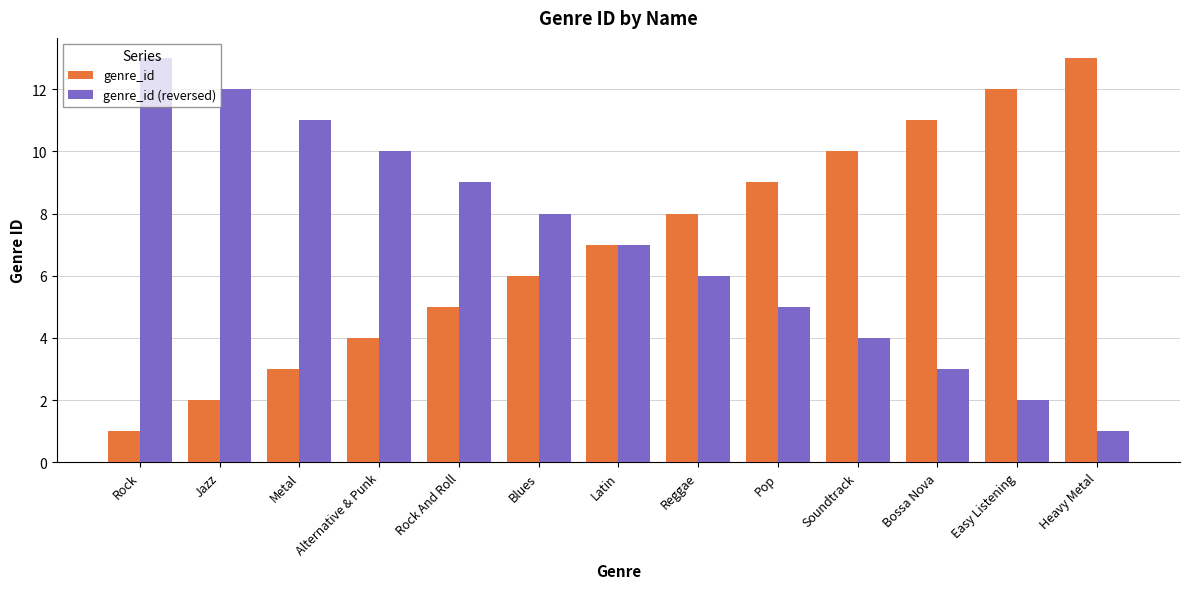

How many groups of bars are there?

13